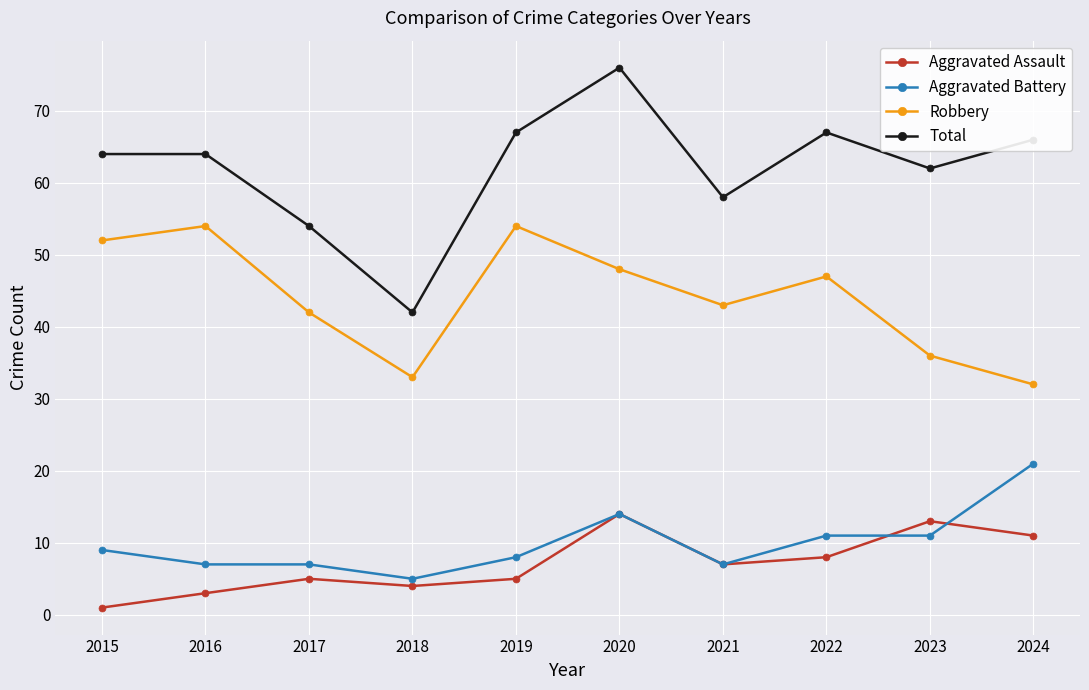

Is it true that Robbery equals 77 at 2021?

False